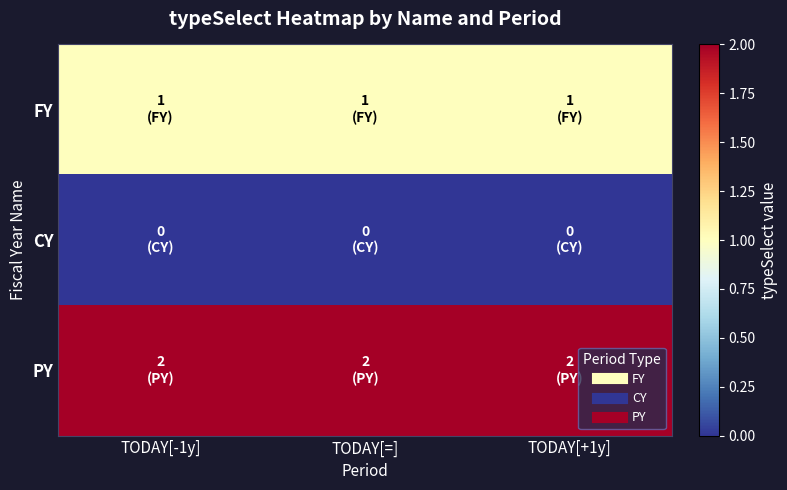

Between TODAY[=] and TODAY[+1y], which is larger?

TODAY[=]